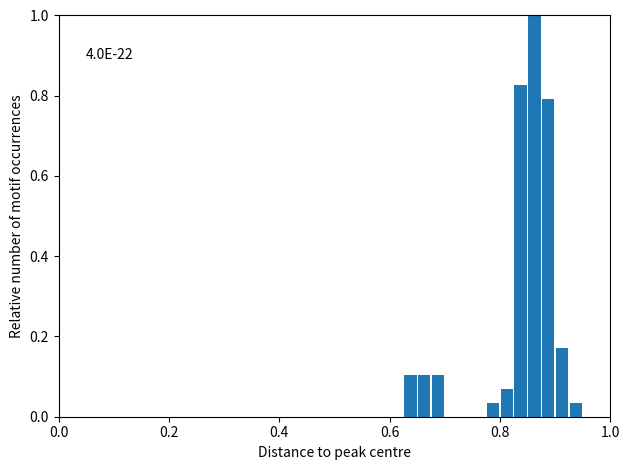

Around what value on the x-axis is the tallest bar? Give the approximate position of its centre, as read against the axis.

0.86